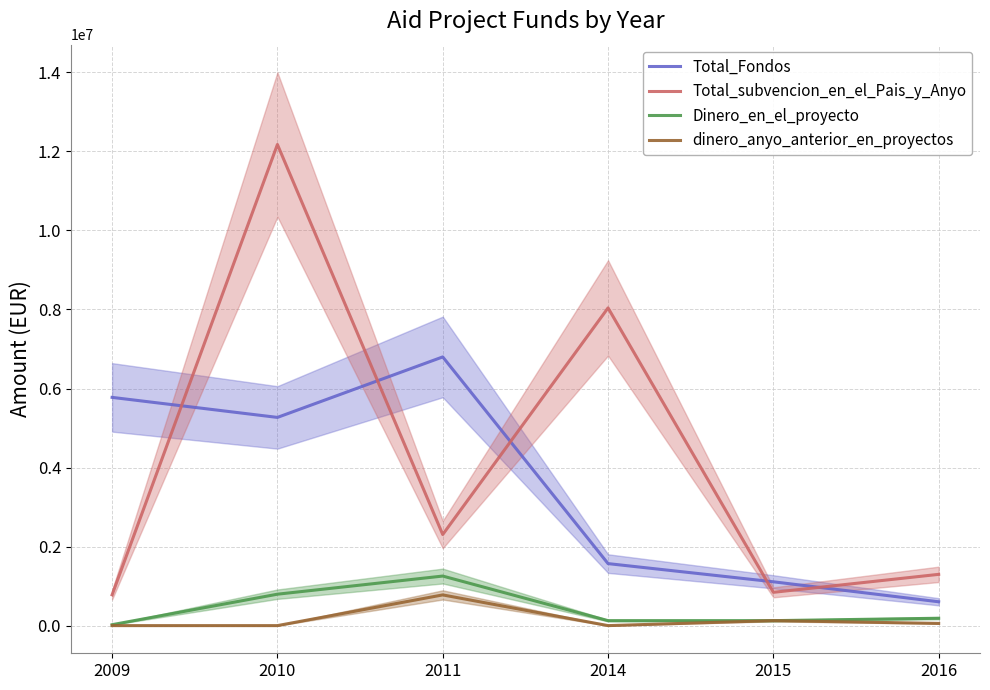

Between 2010 and 2016, which series saw the biggest shift?

Total_subvencion_en_el_Pais_y_Anyo